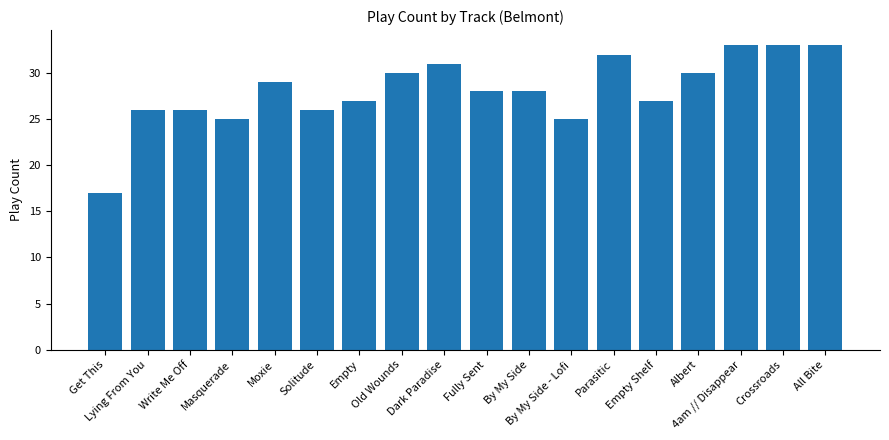

What is the value of the 12th bar from the left?

25